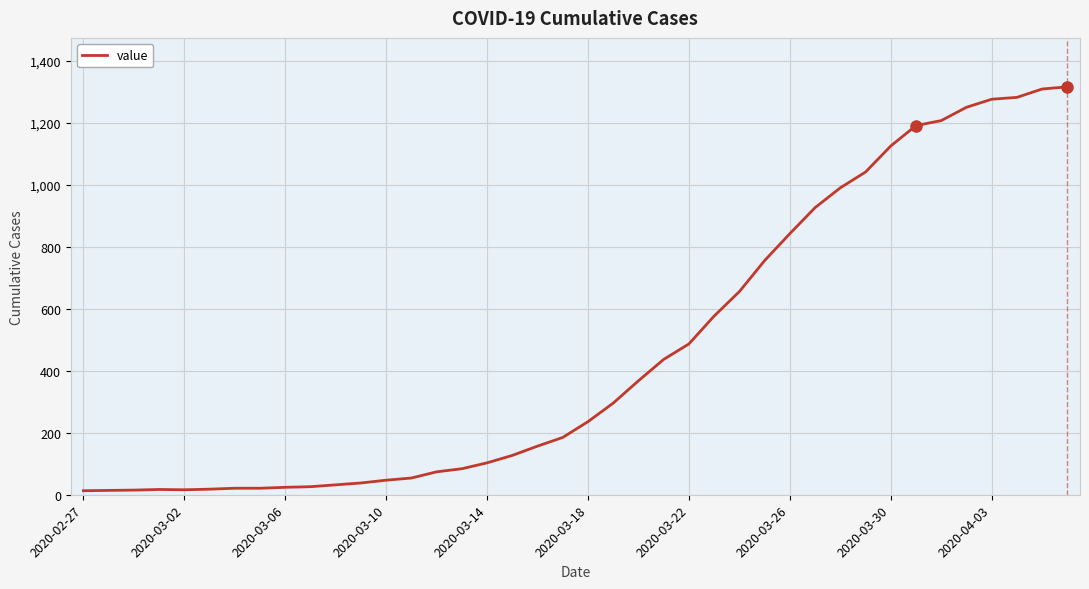

What is the maximum value shown in the chart?

1317